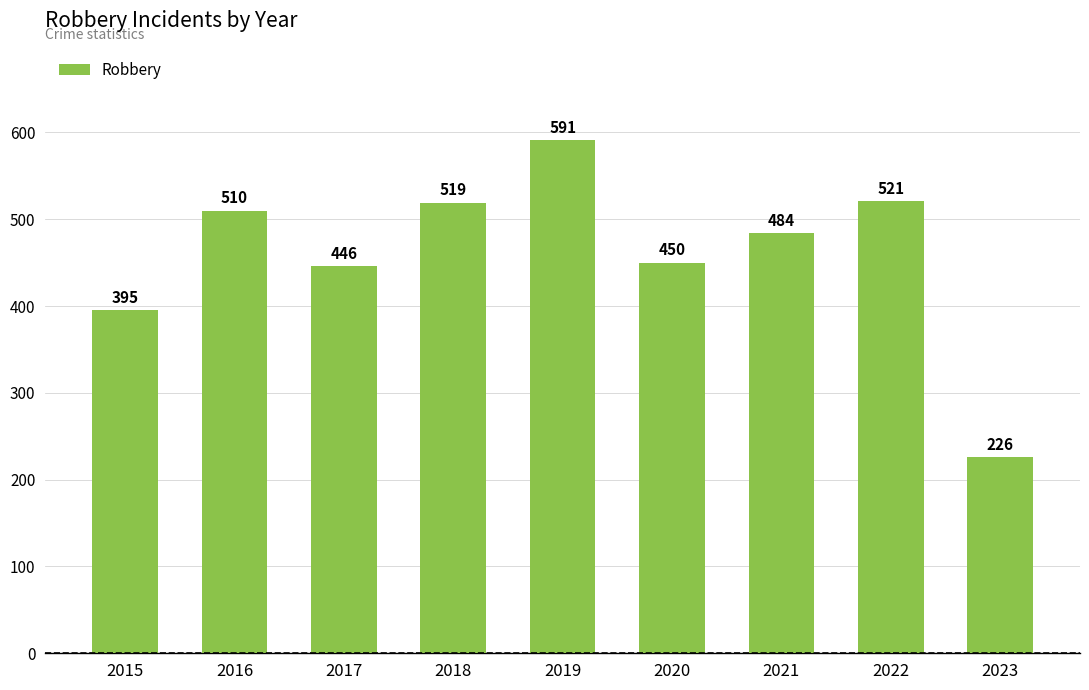

Rank the categories by value from lowest to highest.

2023, 2015, 2017, 2020, 2021, 2016, 2018, 2022, 2019